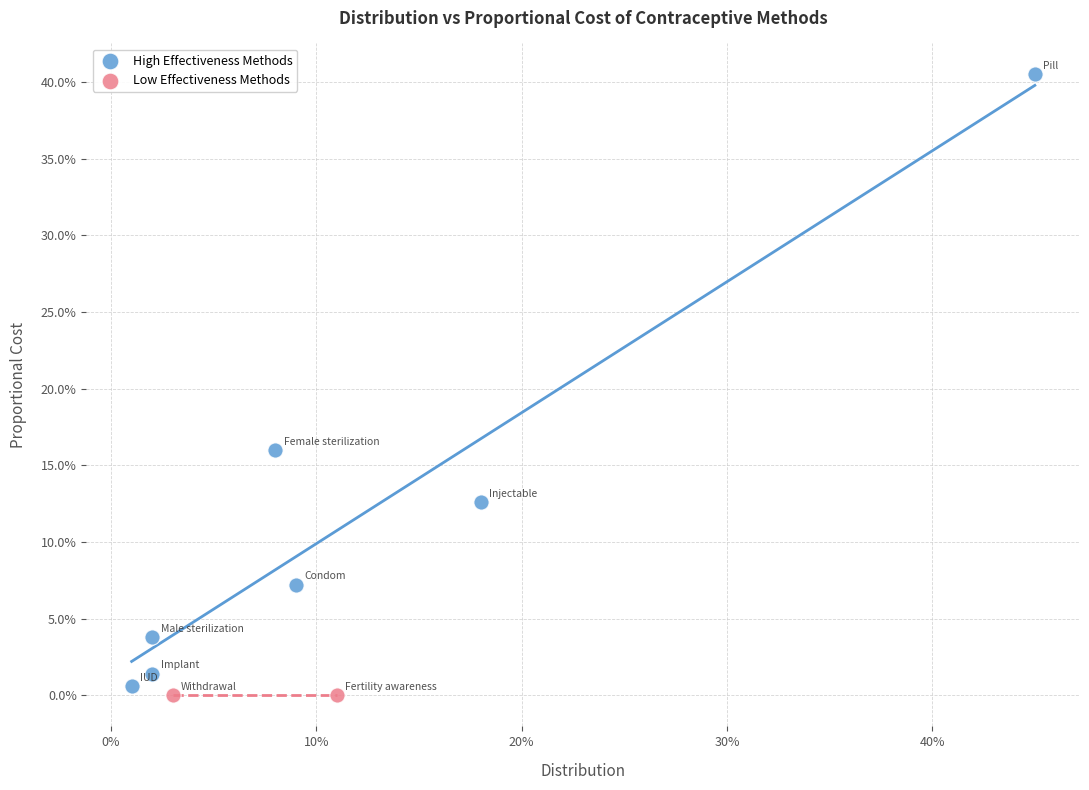

What are all the series names shown in the legend?

High Effectiveness Methods, Low Effectiveness Methods